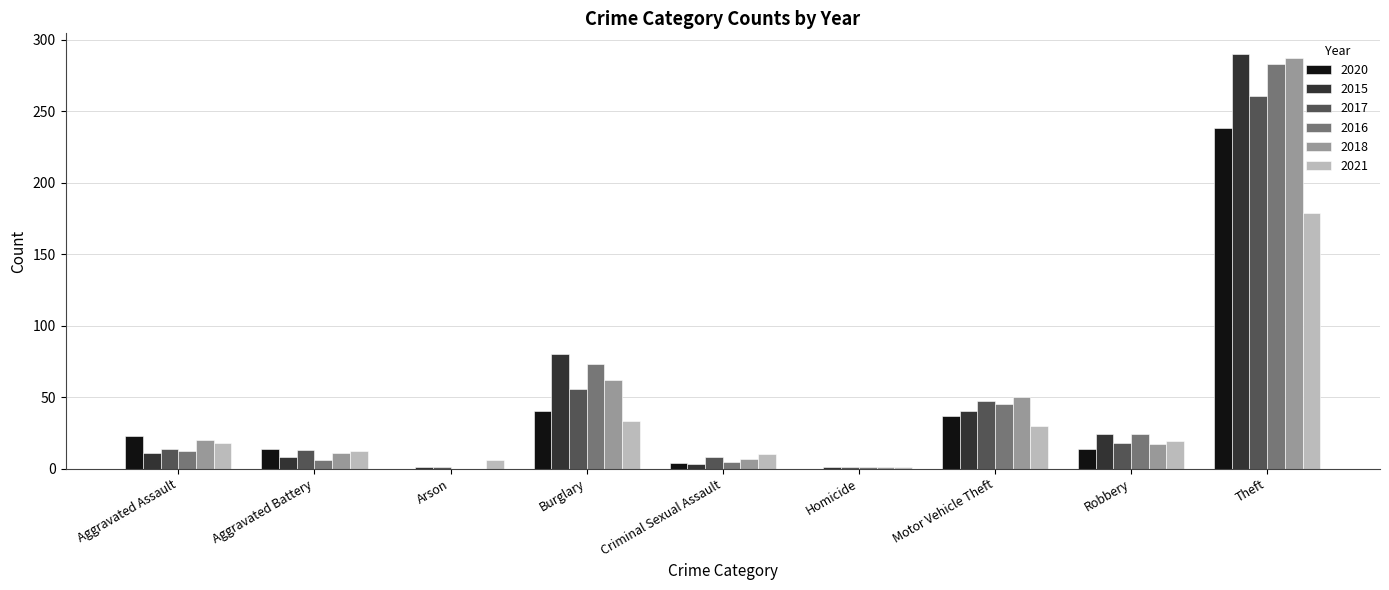

What are all the series names shown in the legend?

2020, 2015, 2017, 2016, 2018, 2021